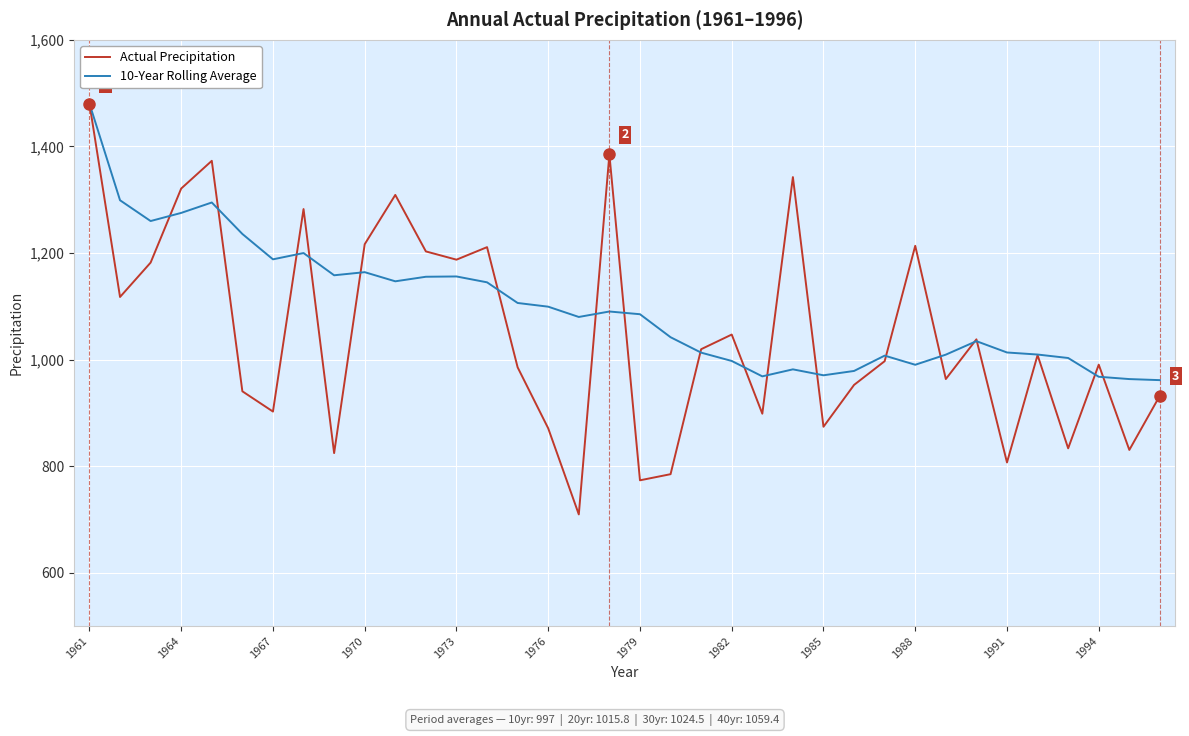

List the series in order of their overall mean, lowest first.

Actual Precipitation, 10-Year Rolling Average